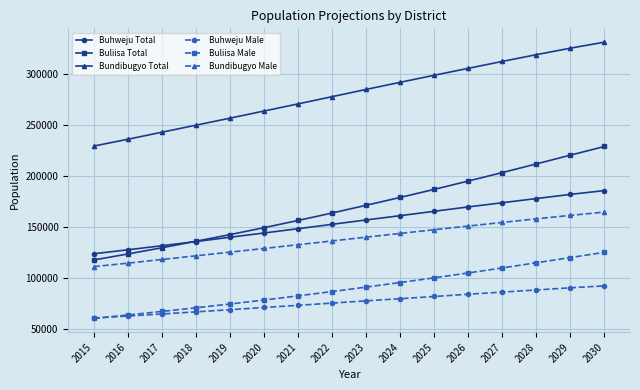

What is the sum of the Bundibugyo Total values at 2021 and 2016?

506900